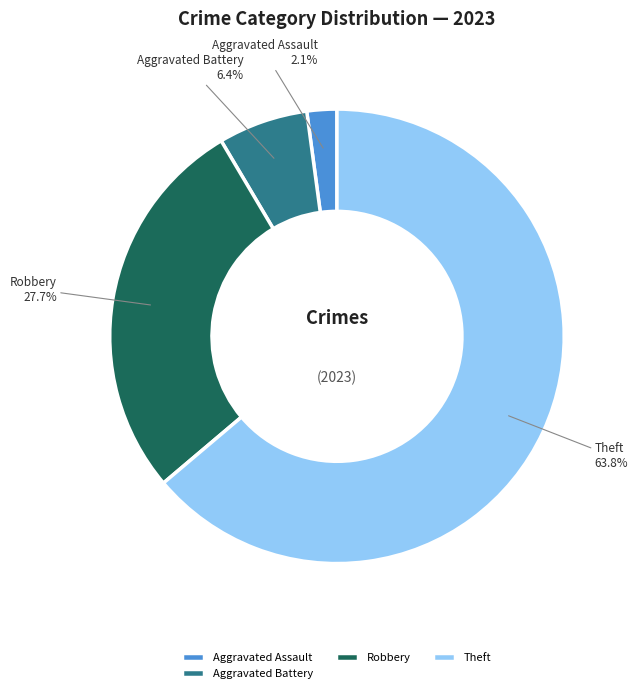

How many slices are in this pie chart?

4